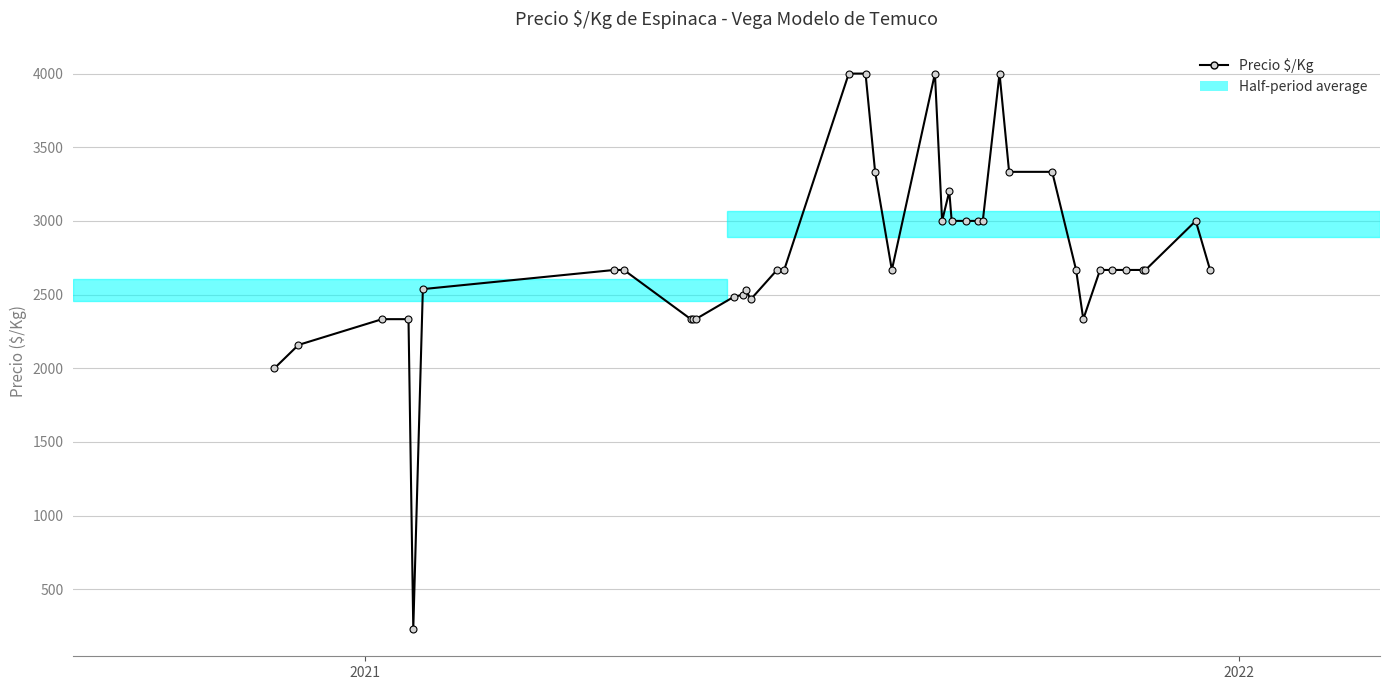

What is the maximum value shown in the chart?

4000